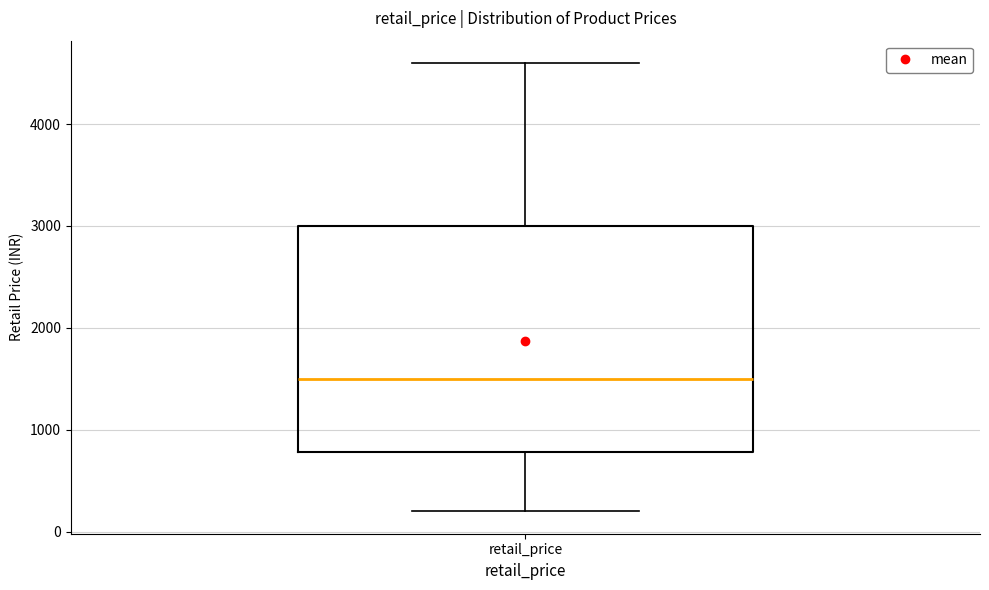

Read this box plot against the y-axis: the position of the median line, the range covered by the box, and the ends of both whiskers. The values are not printed on the chart, so give them approximately, as read against the axis.

median 1500, box 800 to 3000, whiskers 200 to 4600